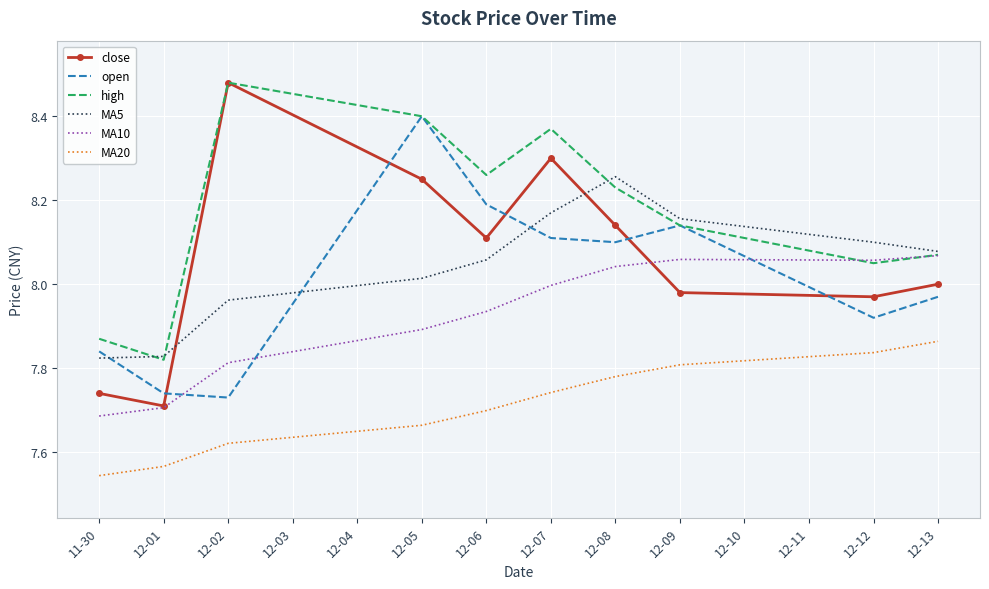

True or false: open and MA5 cross at least once.

True